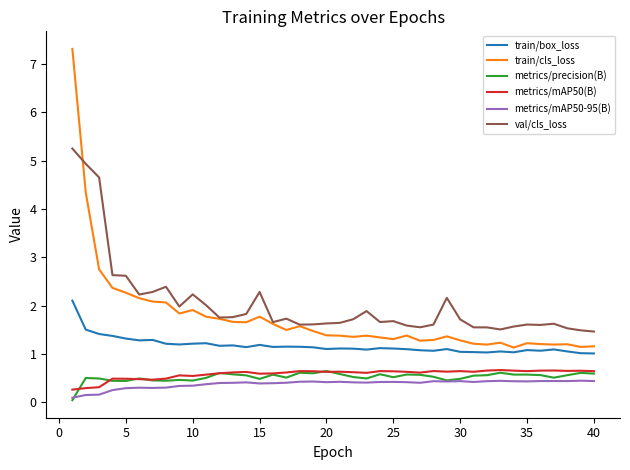

True or false: train/cls_loss and metrics/mAP50-95(B) cross at least once.

False